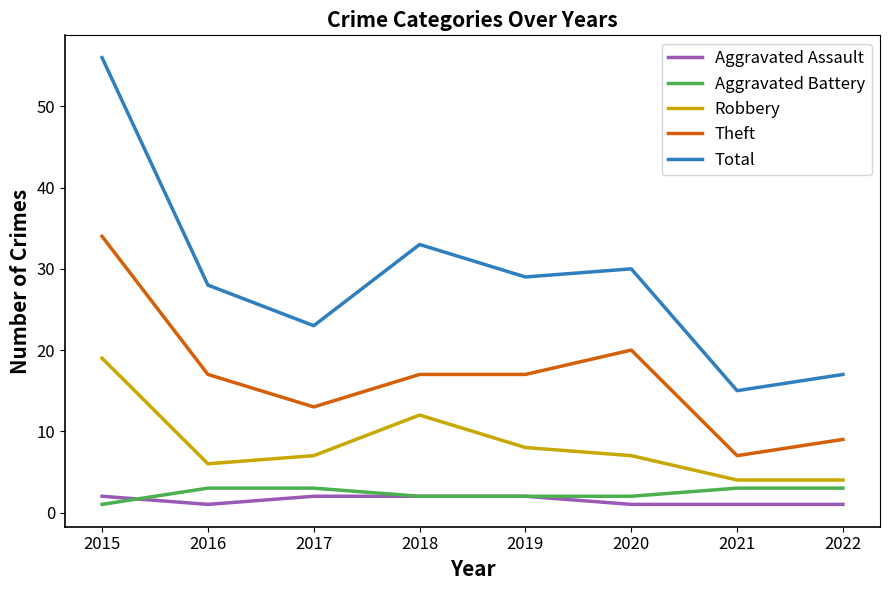

At which label is Total closest to 35?

2018